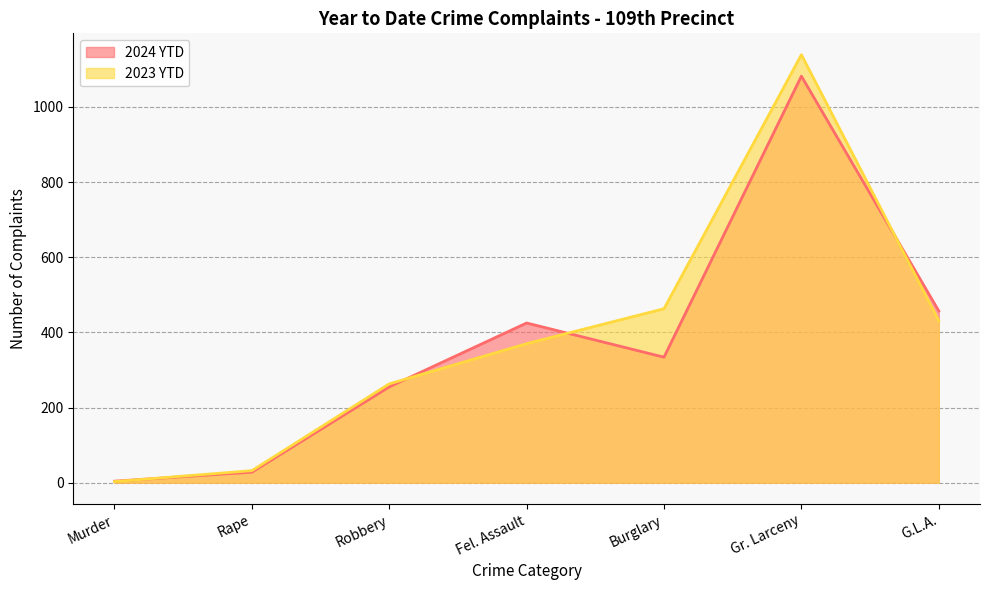

What is the maximum value shown in the chart?

1139